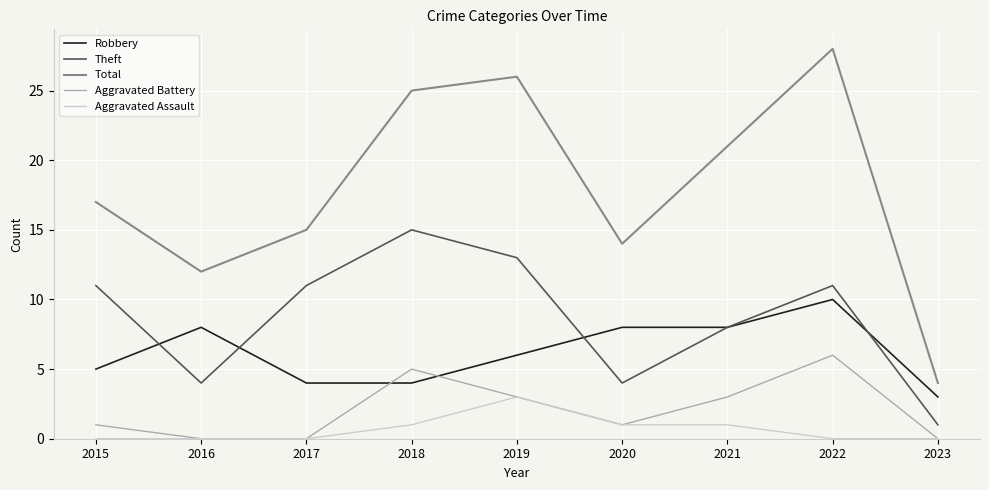

True or false: Theft has more than 0 points higher than both neighbors.

True